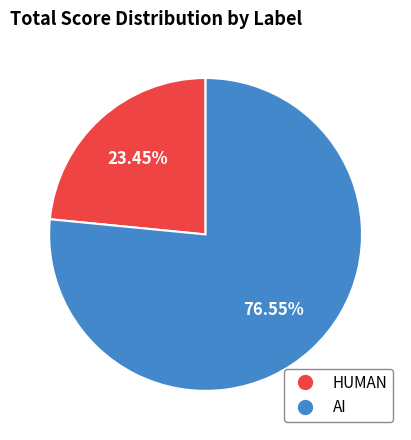

What percentage is the HUMAN slice, to the nearest percent?

23%